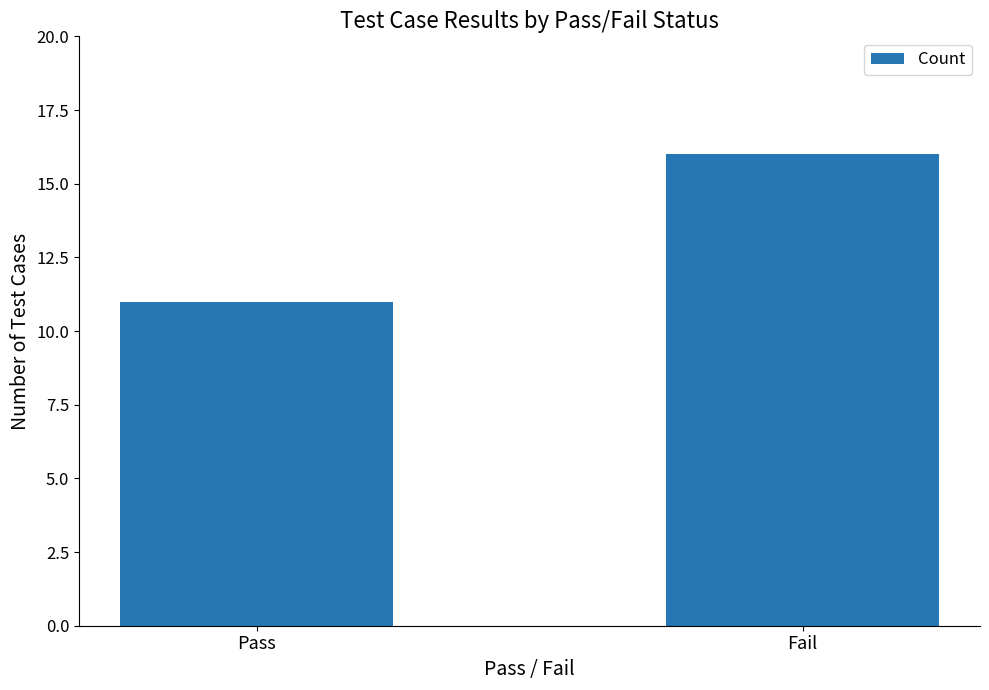

What is the ratio of the value at Fail to the value at Pass?

1.5